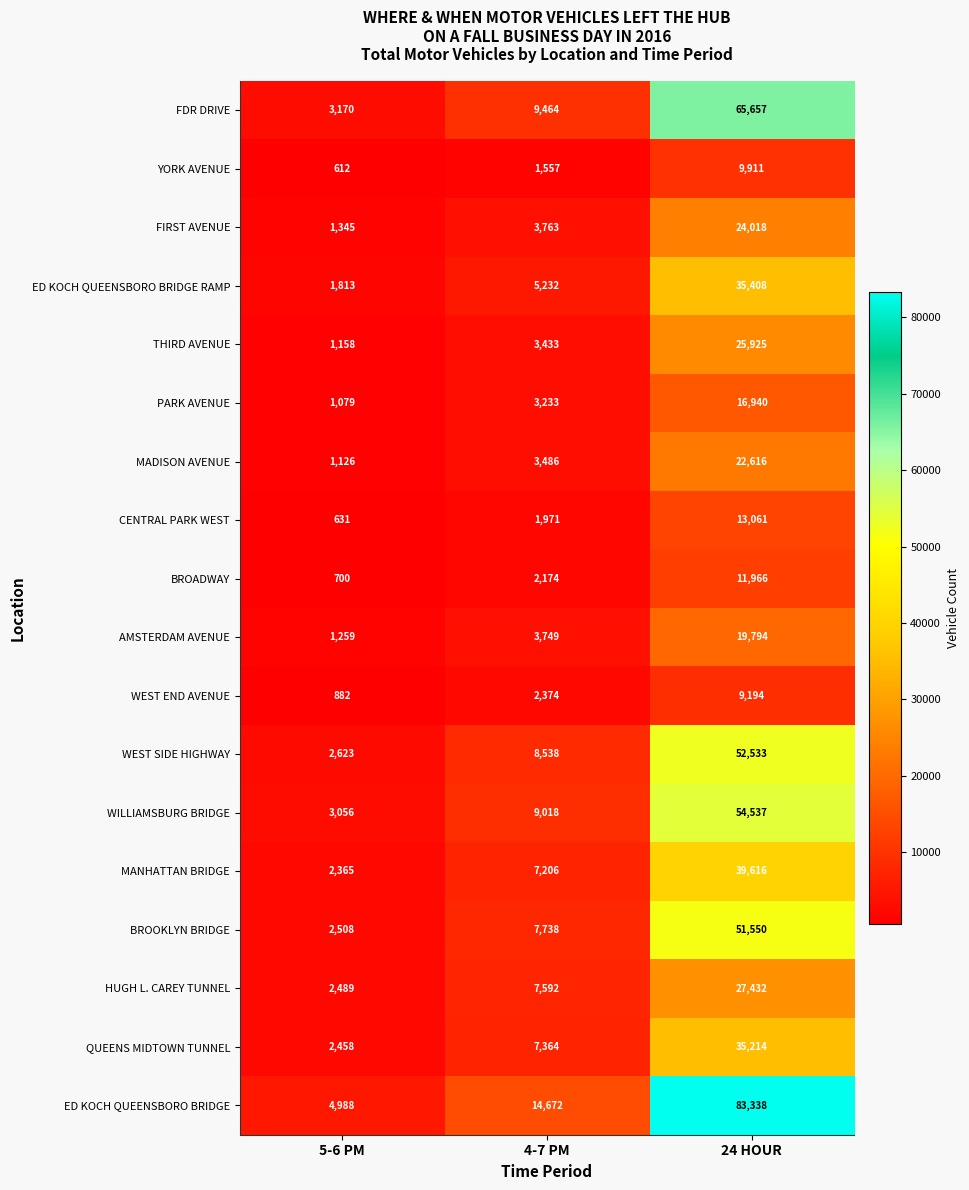

True or false: CENTRAL PARK WEST has a value of 631 at 5-6 PM.

True